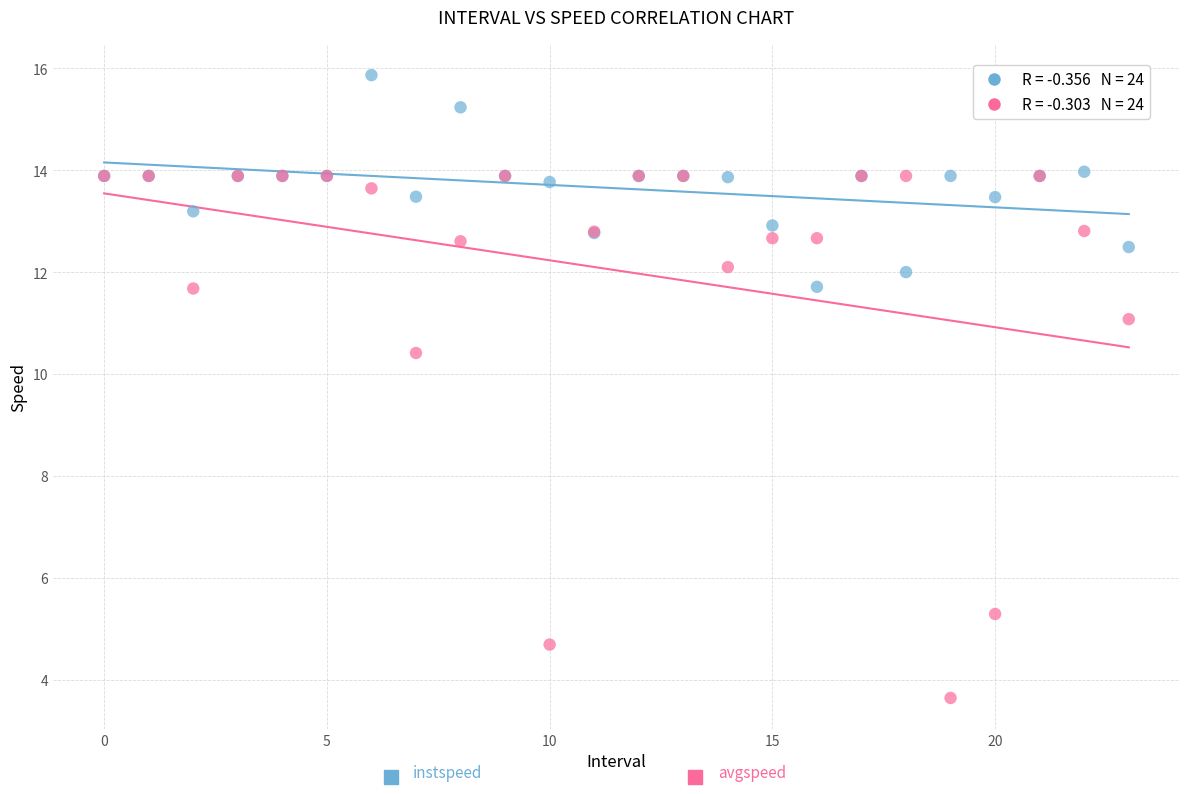

Across all series, what Y value is closest to 9?

10.4